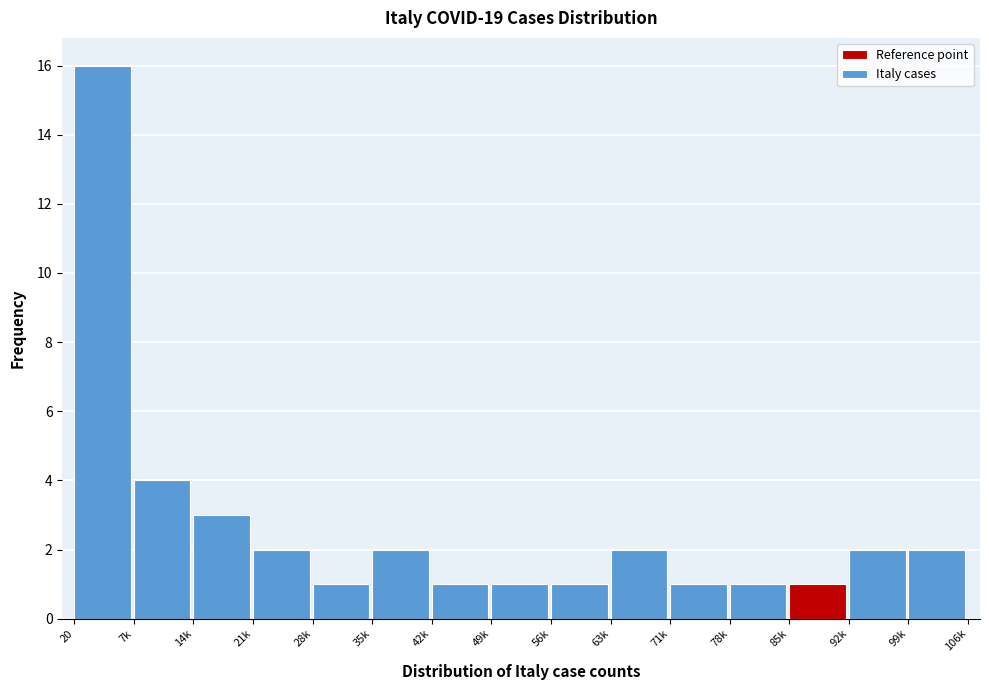

Reading left to right, list all the values displayed in this chart.

16	4	3	2	1	2	1	1	1	2	1	1	1	2	2